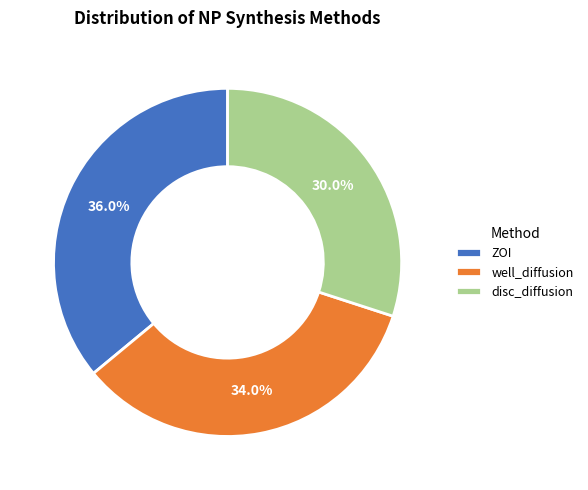

To the nearest percent, what is the average slice percentage?

33%